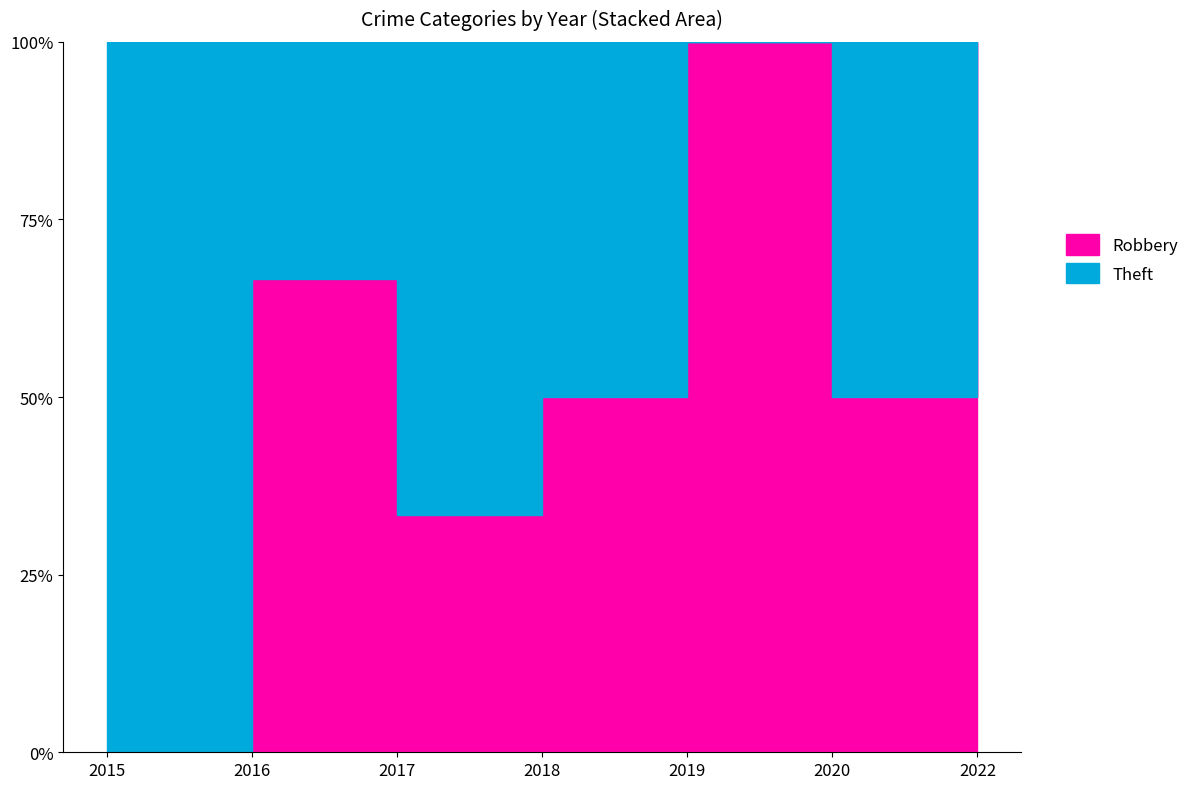

What is the approximate value of Robbery at 2019?

1